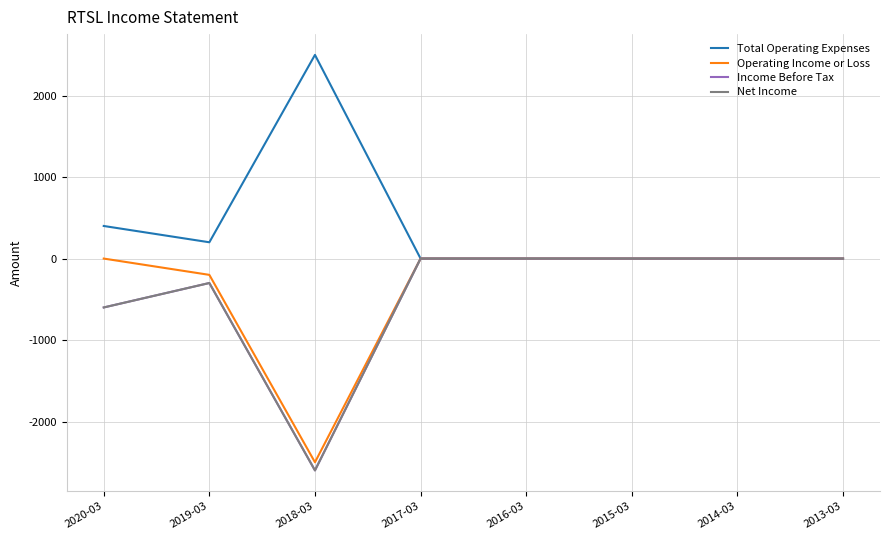

At 2015-03, list the series in order from largest to smallest.

Total Operating Expenses, Operating Income or Loss, Income Before Tax, Net Income